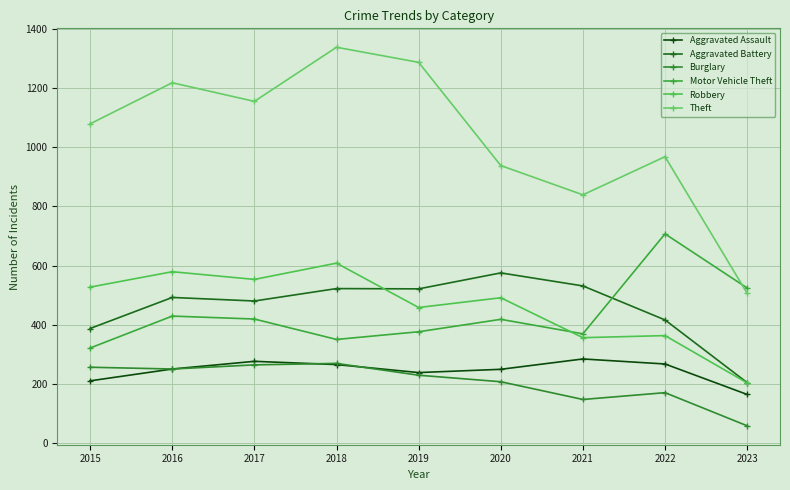

Is this an area chart (filled region under the line)?

No